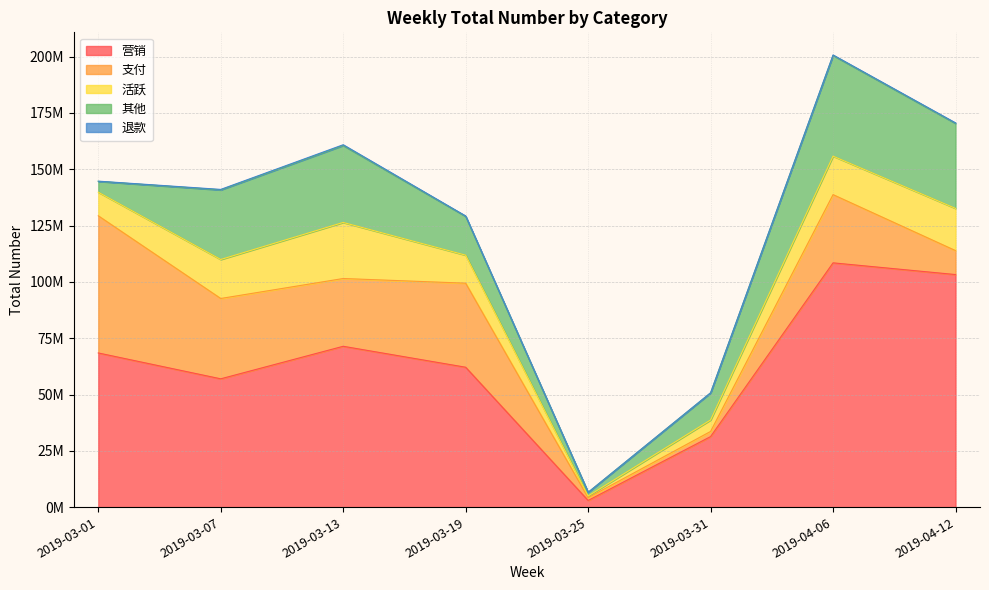

What is the maximum value for 营销?

108449131